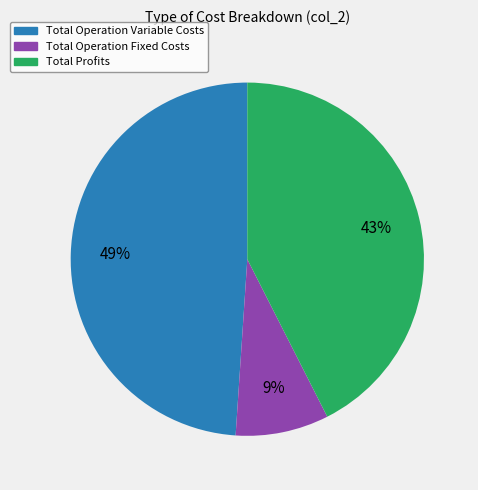

Is Total Profits the majority of the pie?

No